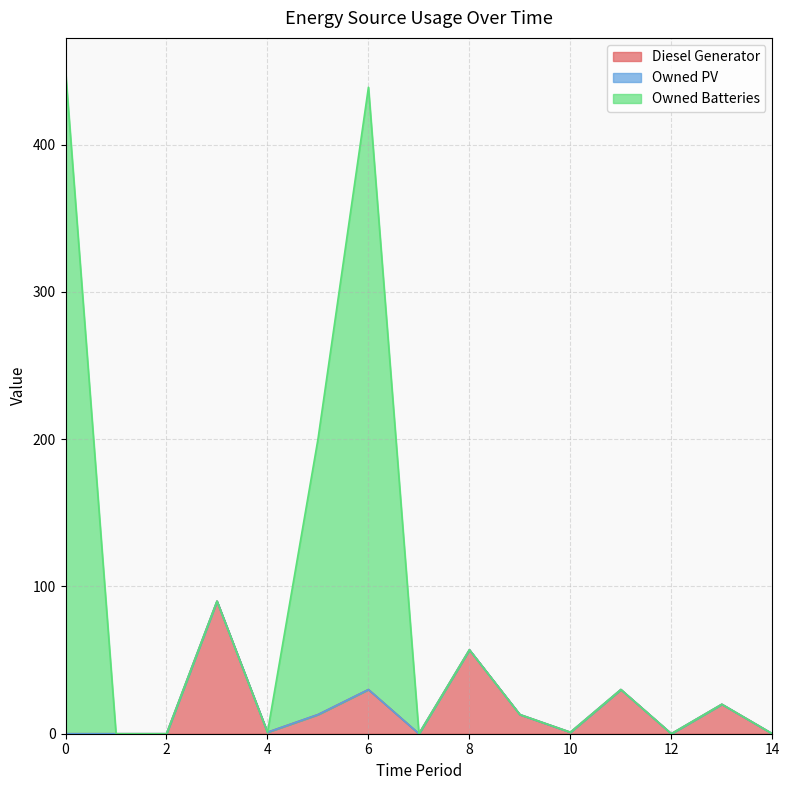

Where is Owned Batteries nearest to the value 225?

5